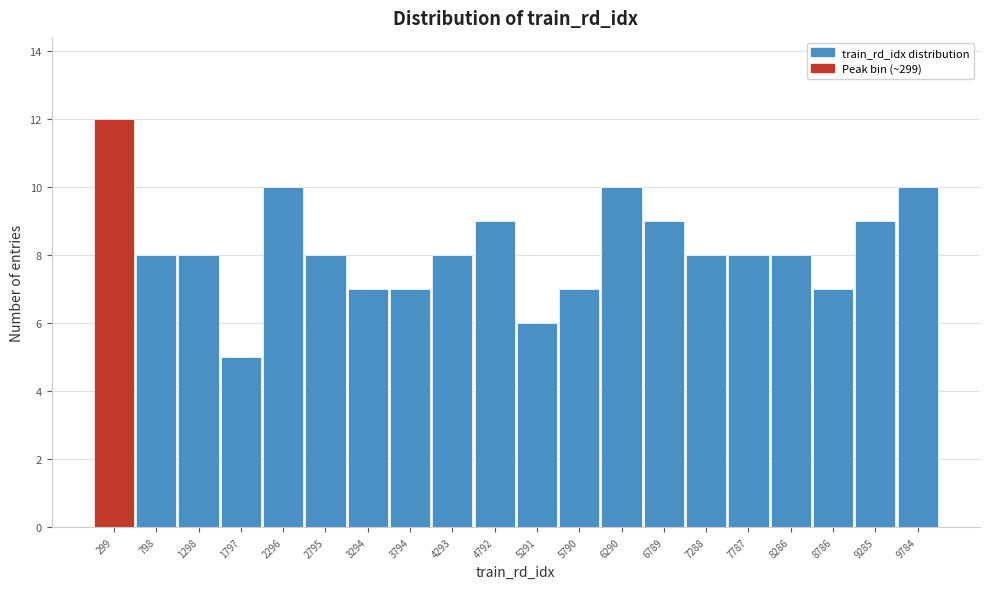

Reading left to right, transcribe this chart: for each bar, give the range it covers on the x-axis and its height. Neither the bar edges nor the heights are printed on the chart, so give them approximately, as read against the axes.

50 to 550: 12
550 to 1050: 8
1050 to 1550: 8
1550 to 2050: 5
2050 to 2550: 10
2550 to 3050: 8
3050 to 3550: 7
3550 to 4050: 7
4050 to 4550: 8
4550 to 5050: 9
5050 to 5550: 6
5550 to 6050: 7
6050 to 6550: 10
6550 to 7050: 9
7050 to 7550: 8
7550 to 8050: 8
8050 to 8550: 8
8550 to 9050: 7
9050 to 9550: 9
9550 to 10050: 10